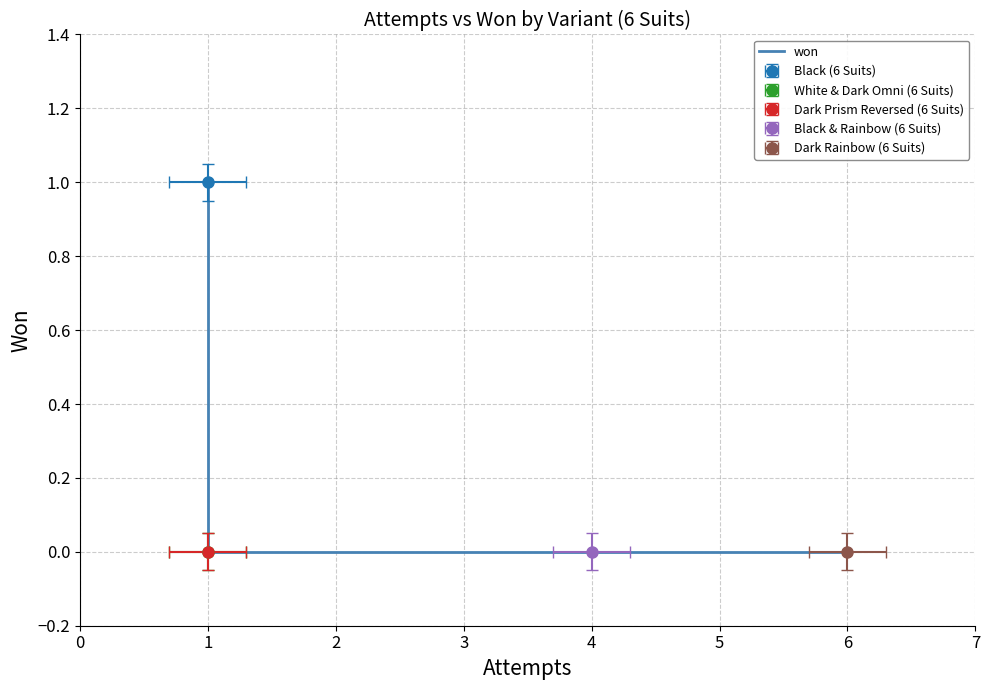

How many values exceed 0?

1